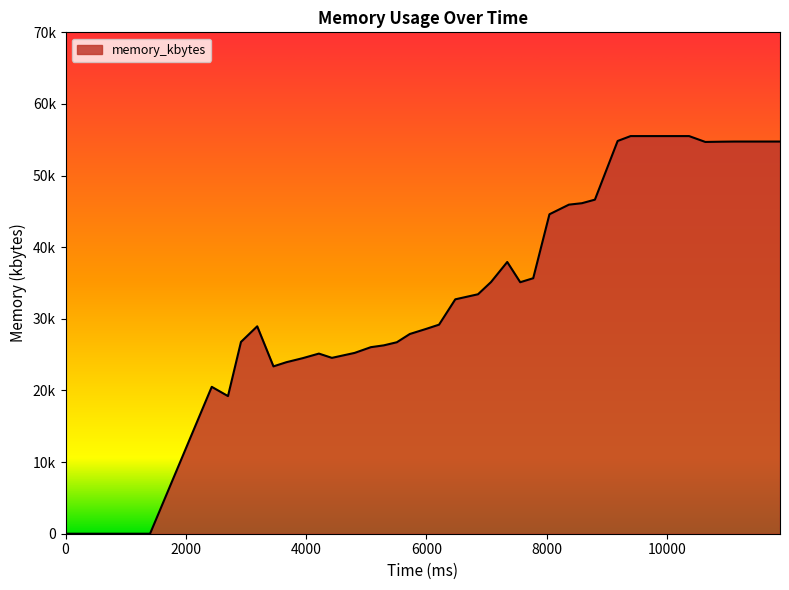

Reading left to right, extract all data points from this chart.

0	0	20508	19216	26776	28956	23364	23948	24508	25148	24552	25244	26044	26300	26732	27884	28592	29188	32724	33432	35136	37936	35112	35672	44600	45944	46144	46640	54832	55516	55516	55516	55516	55516	54696	54732	54752	54752	54752	54752